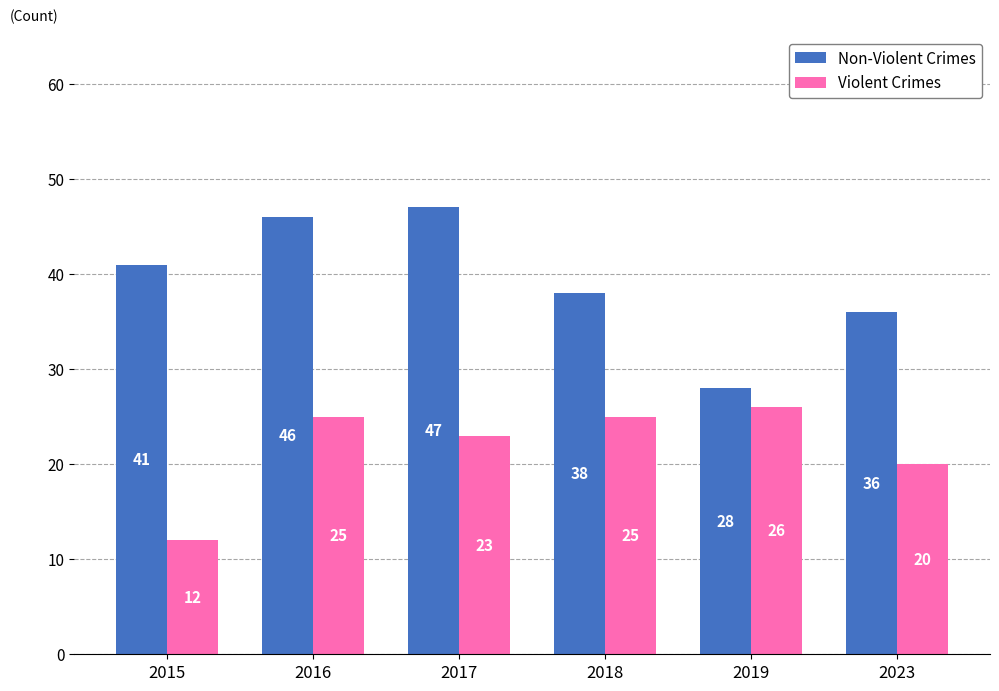

Does the chart contain any negative values?

No